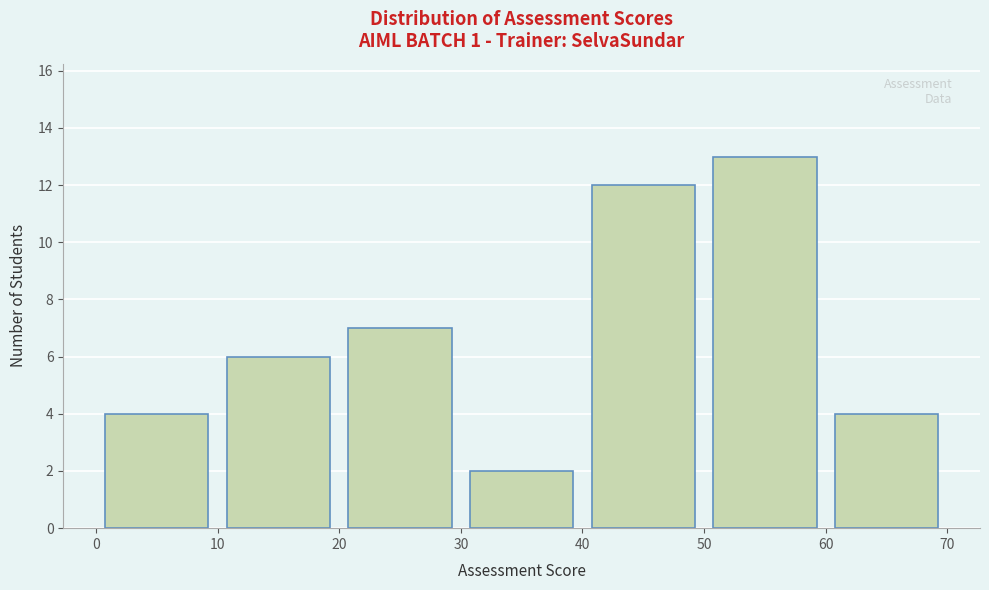

Reading left to right, transcribe this chart: for each bar, give the range it covers on the x-axis and its height. The values are not printed on the chart, so give them approximately, as read against the axis.

0 to 10: 4
10 to 20: 6
20 to 30: 7
30 to 40: 2
40 to 50: 12
50 to 60: 13
60 to 70: 4